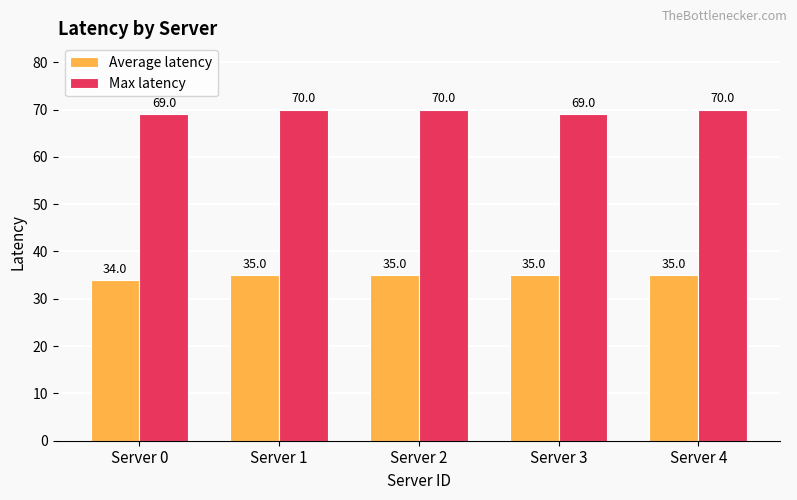

The value of Average latency at Server 4 is 35. True or false?

True